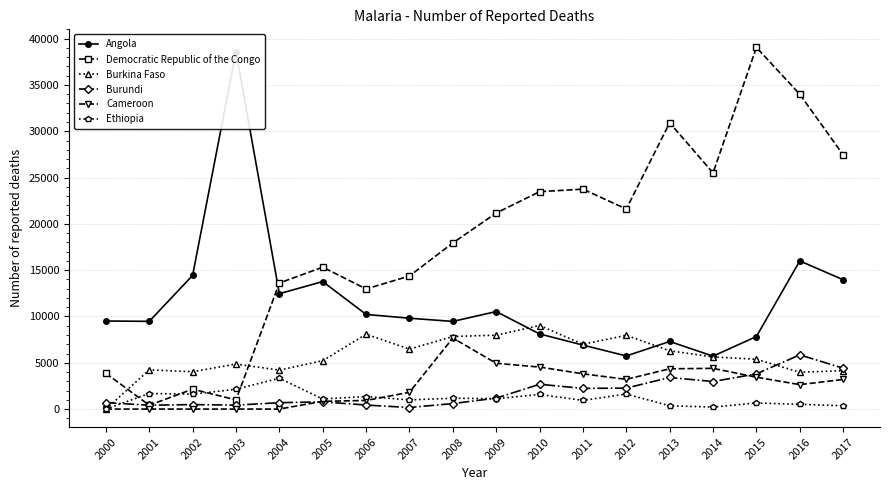

Reading left to right, extract all data points from this chart.

Angola: 2000=9510	2001=9473	2002=14434	2003=38598	2004=12459	2005=13768	2006=10220	2007=9812	2008=9465	2009=10530	2010=8114	2011=6909	2012=5736	2013=7300	2014=5714	2015=7832	2016=15997	2017=13967
Democratic Republic of the Congo: 2000=3856	2001=416	2002=2152	2003=989	2004=13613	2005=15322	2006=12970	2007=14372	2008=17940	2009=21168	2010=23476	2011=23748	2012=21601	2013=30918	2014=25502	2015=39054	2016=33997	2017=27458
Burkina Faso: 2000=0	2001=4233	2002=4032	2003=4860	2004=4205	2005=5224	2006=8083	2007=6472	2008=7834	2009=7982	2010=9024	2011=7001	2012=7963	2013=6294	2014=5632	2015=5379	2016=3974	2017=4144
Burundi: 2000=691	2001=417	2002=483	2003=425	2004=689	2005=776	2006=434	2007=167	2008=595	2009=1183	2010=2677	2011=2233	2012=2263	2013=3411	2014=2974	2015=3799	2016=5853	2017=4414
Cameroon: 2000=0	2001=0	2002=0	2003=0	2004=0	2005=836	2006=930	2007=1811	2008=7673	2009=4943	2010=4536	2011=3808	2012=3209	2013=4349	2014=4398	2015=3440	2016=2639	2017=3195
Ethiopia: 2000=0	2001=1681	2002=1607	2003=2138	2004=3327	2005=1086	2006=1357	2007=991	2008=1169	2009=1121	2010=1581	2011=936	2012=1621	2013=358	2014=213	2015=662	2016=510	2017=356